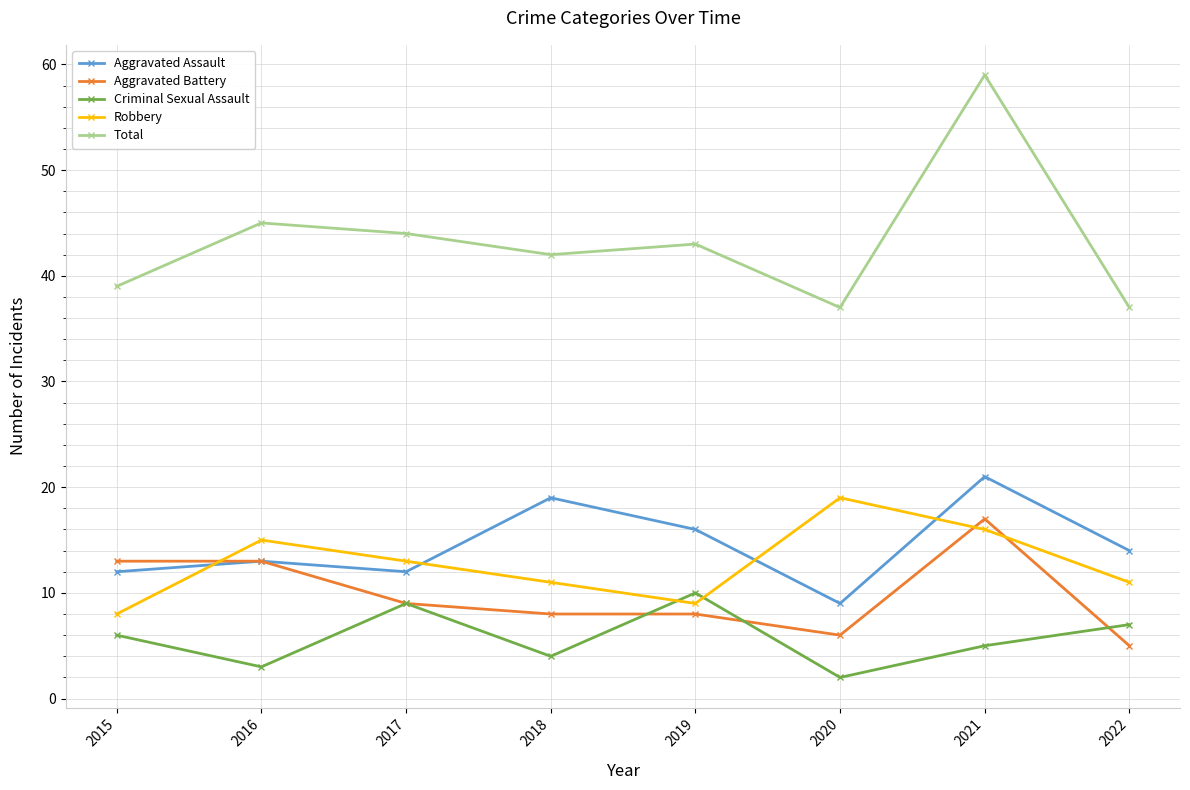

True or false: Aggravated Assault and Criminal Sexual Assault intersect in this chart.

False